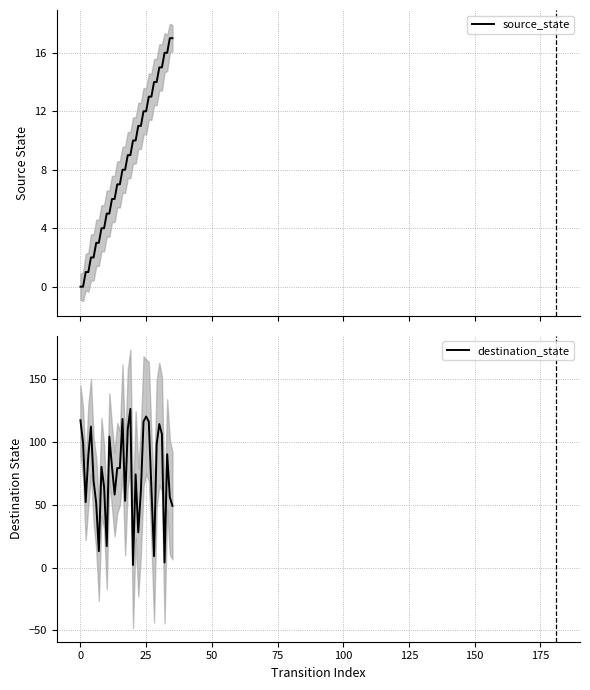

What is the approximate value of destination_state at 32, to the nearest 5?

5